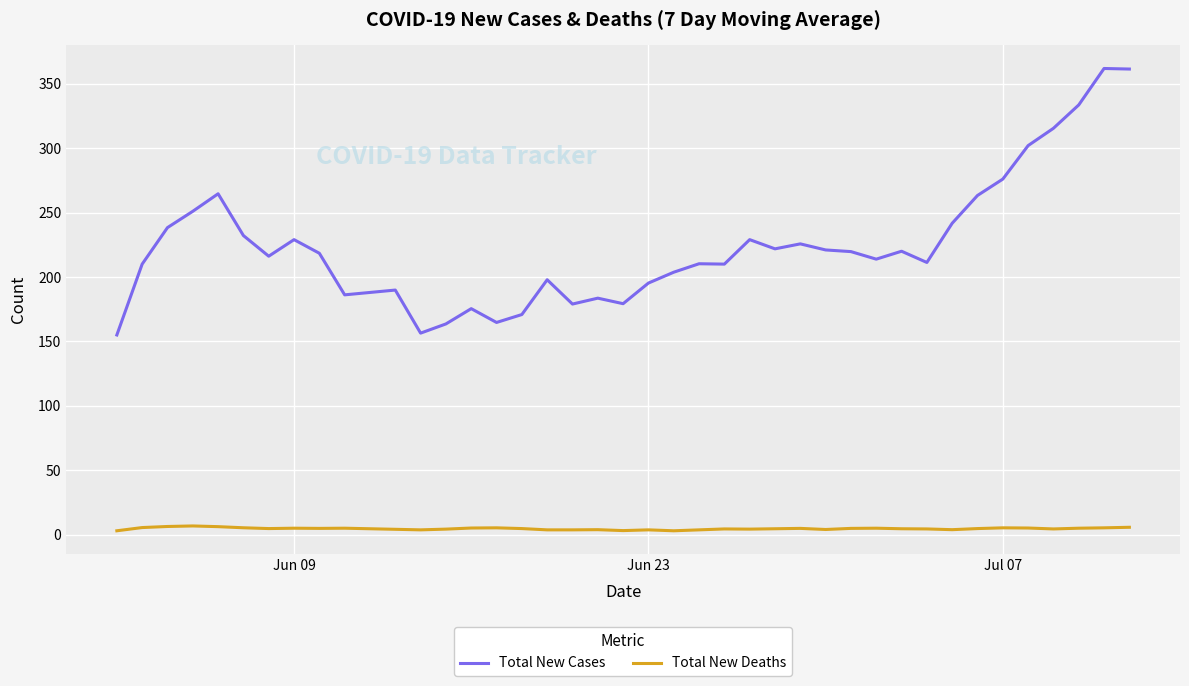

Which series has the widest spread of values?

Total New Cases